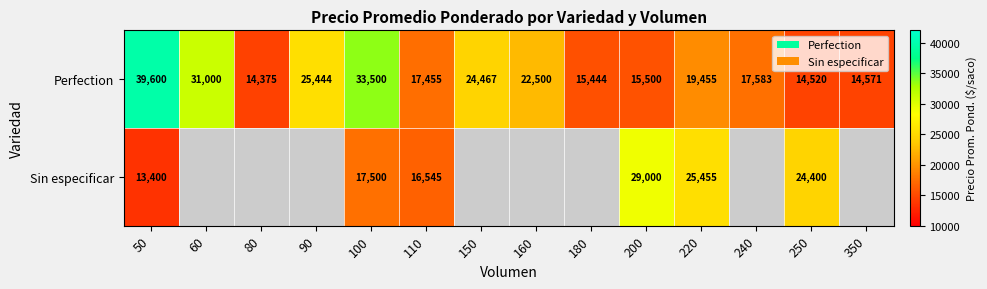

How many data points in Perfection are less than 19455?

7